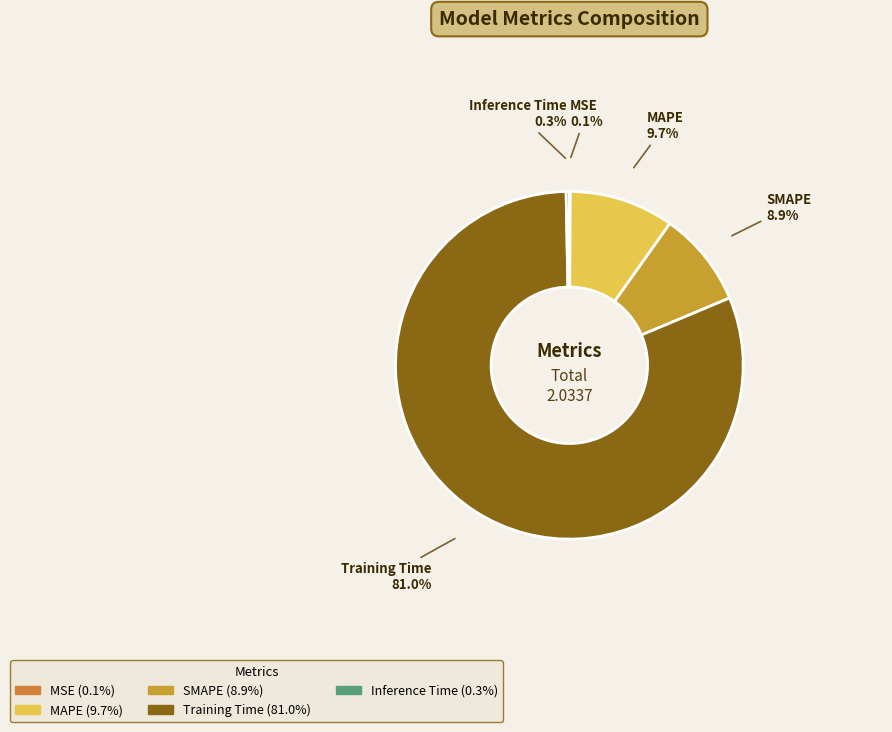

Is there a majority slice in this chart?

Yes